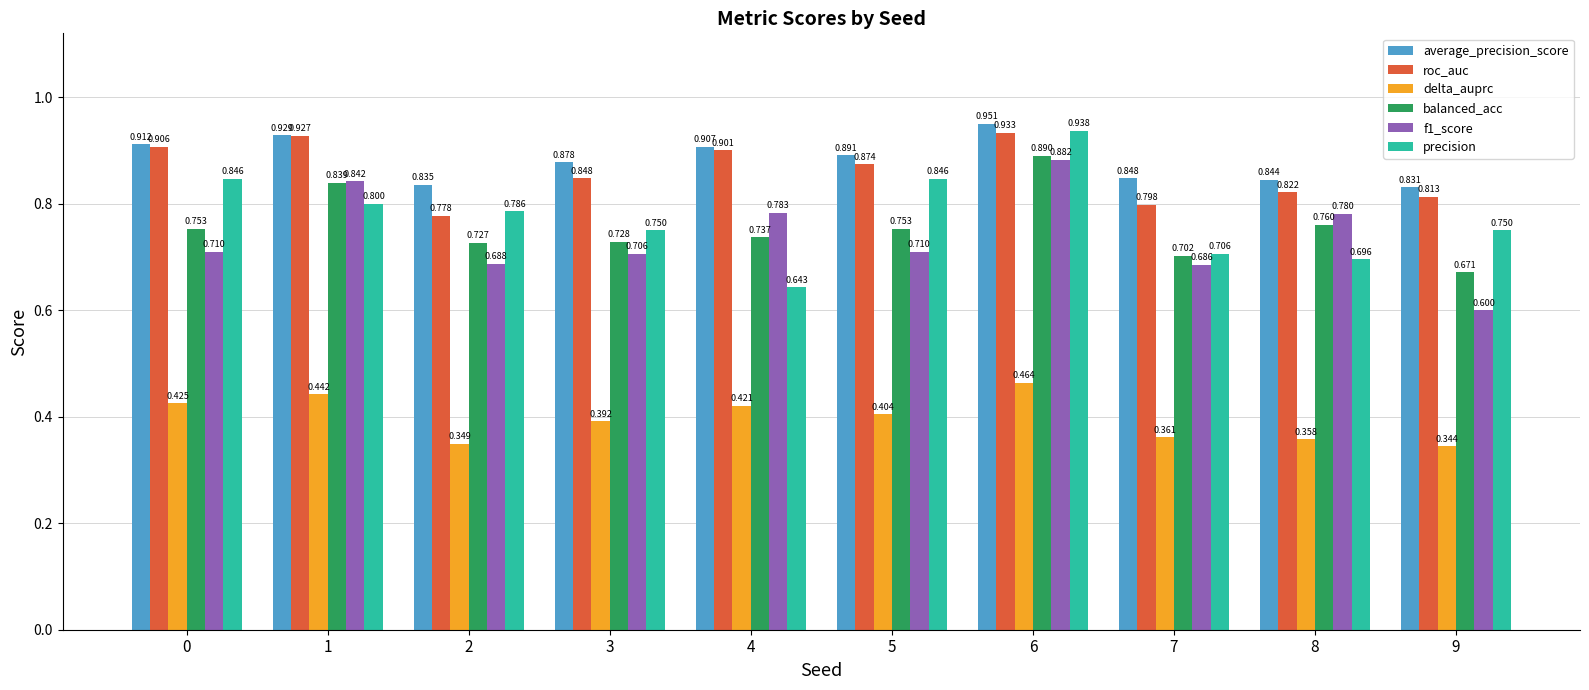

How many bars are there in each group?

6